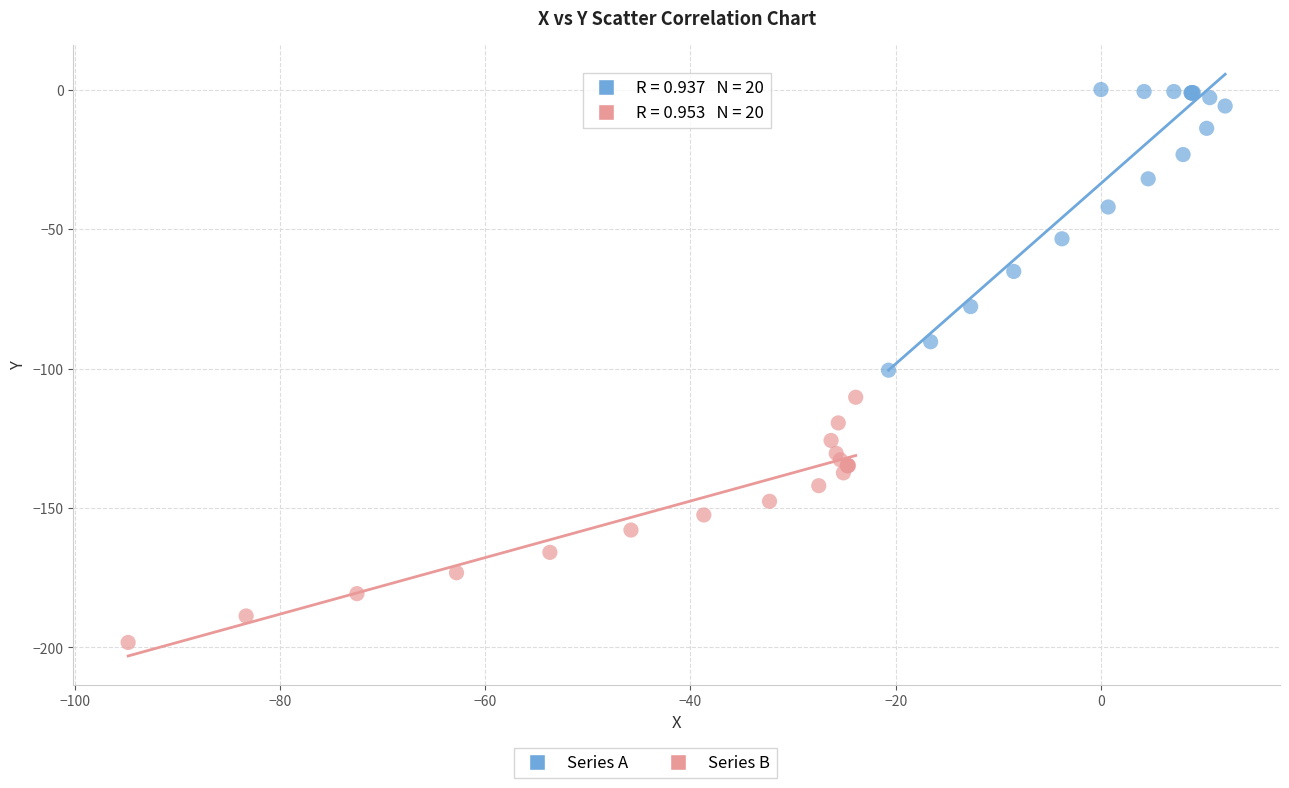

Which series contains the lowest Y value?

Series B